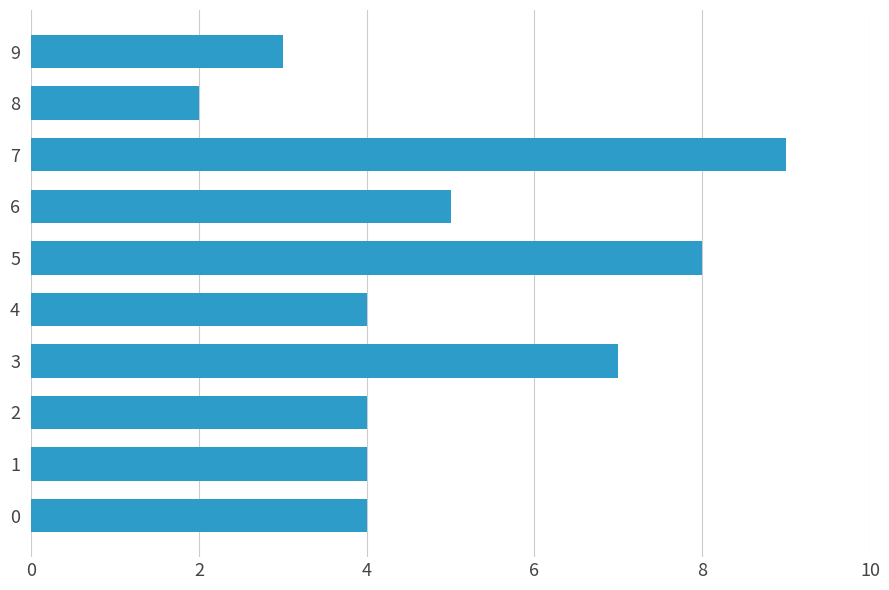

What is the difference between the second highest and second lowest values?

5